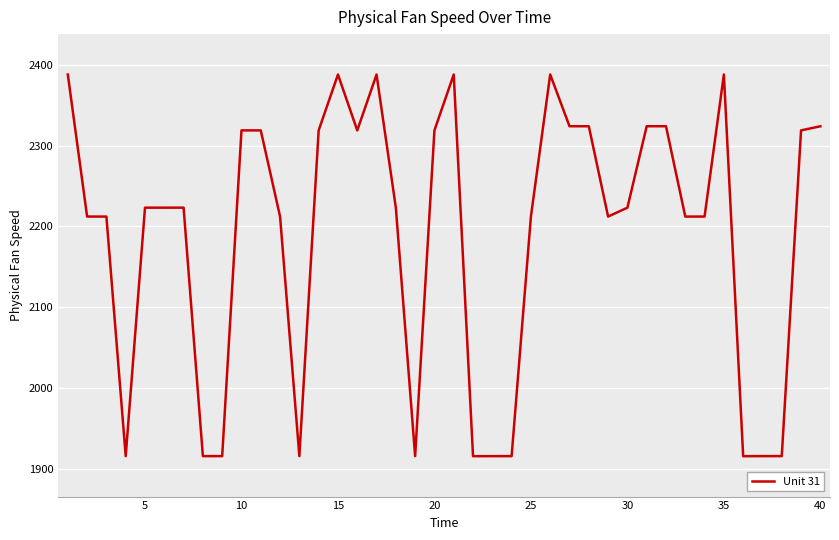

What is the difference between the maximum and minimum values?

472.6